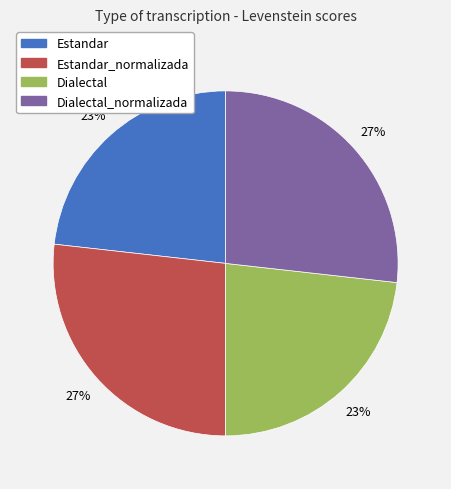

What percentage is the Estandar slice, to the nearest percent?

23%